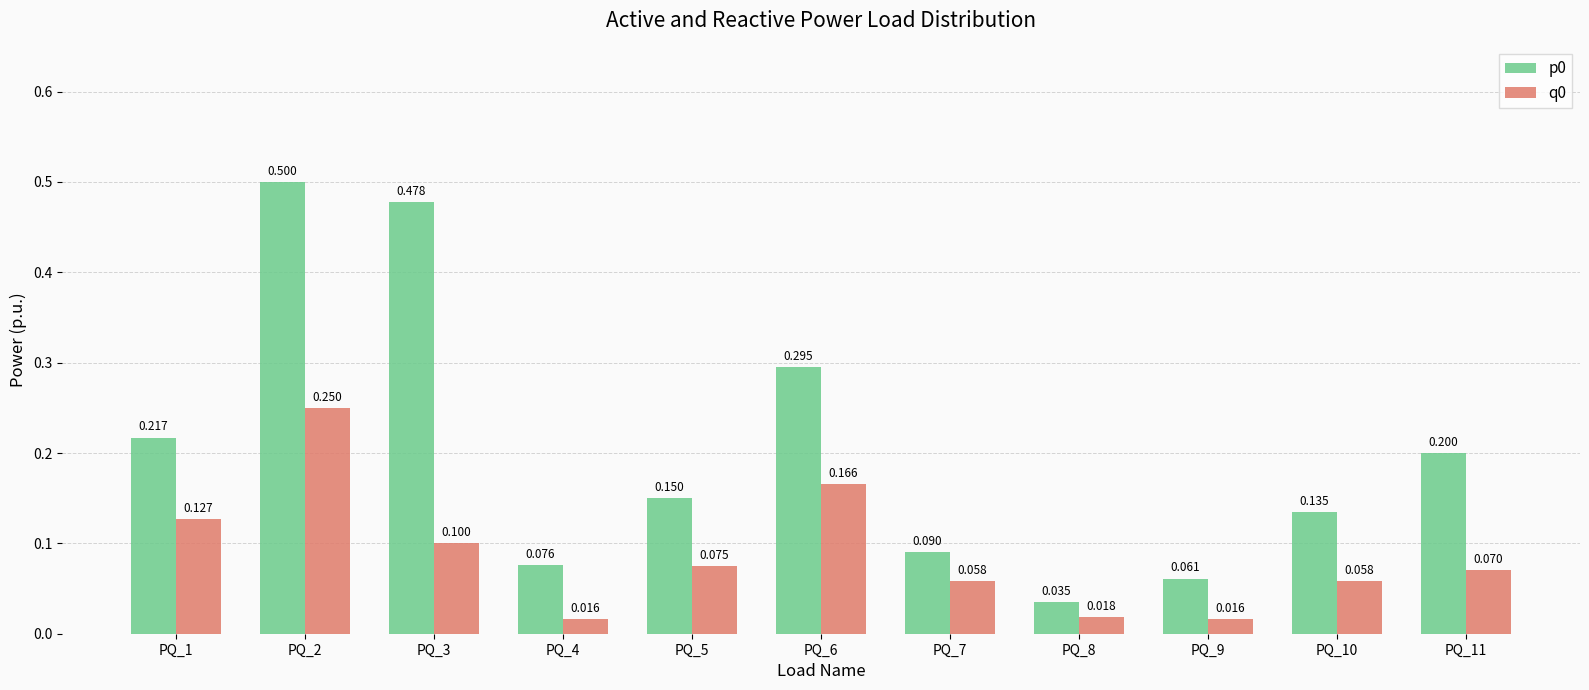

Is the value of q0 at PQ_11 greater than the value of p0 at PQ_6?

No